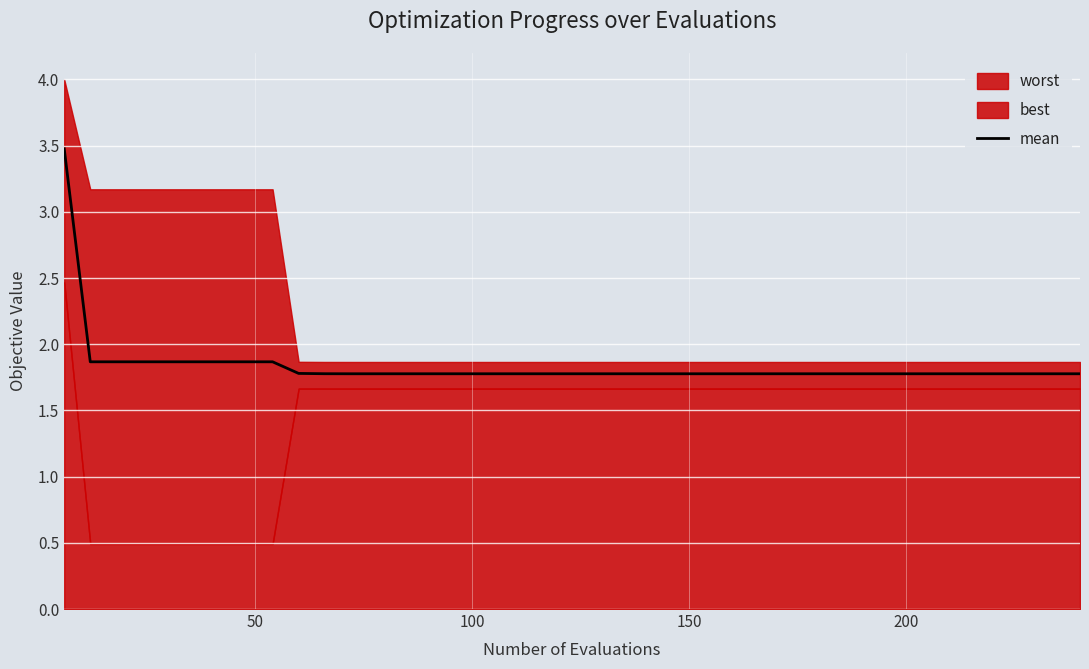

What is the lowest value of the mean series?

1.8